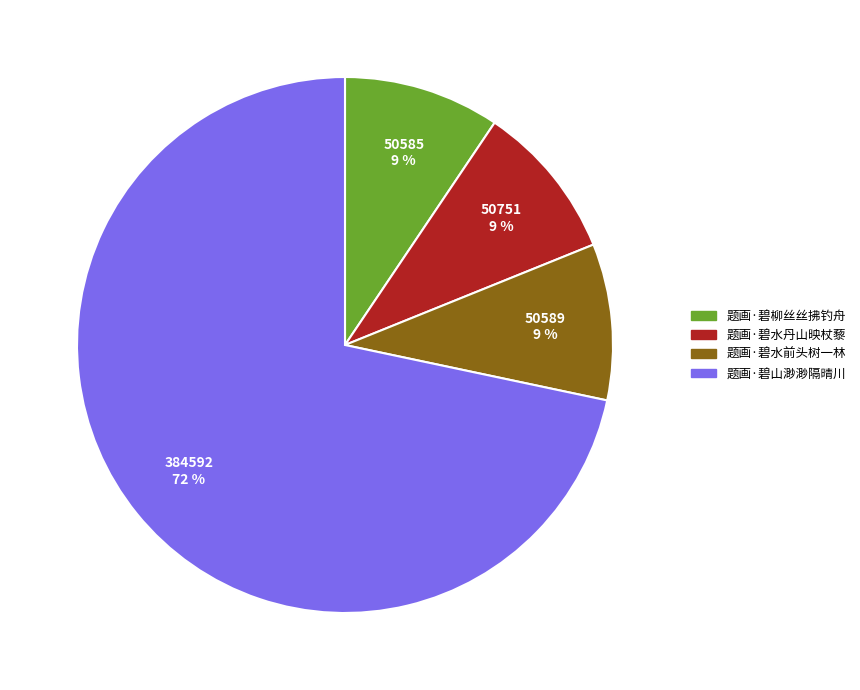

To the nearest percent, what is the average slice percentage?

25%